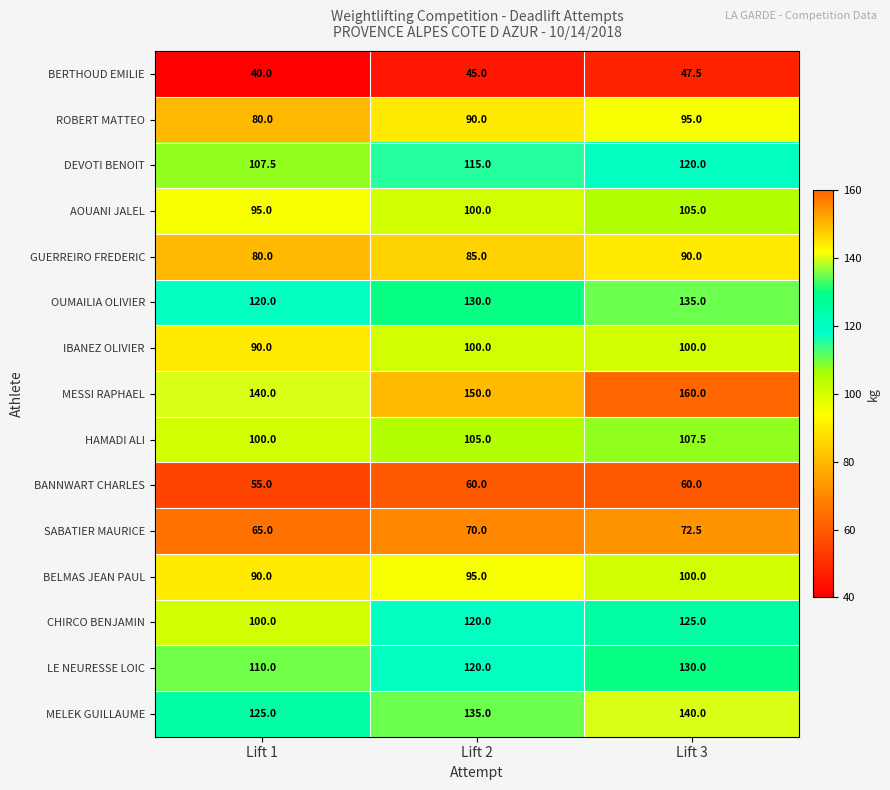

Which series has the largest total across all categories?

MESSI RAPHAEL